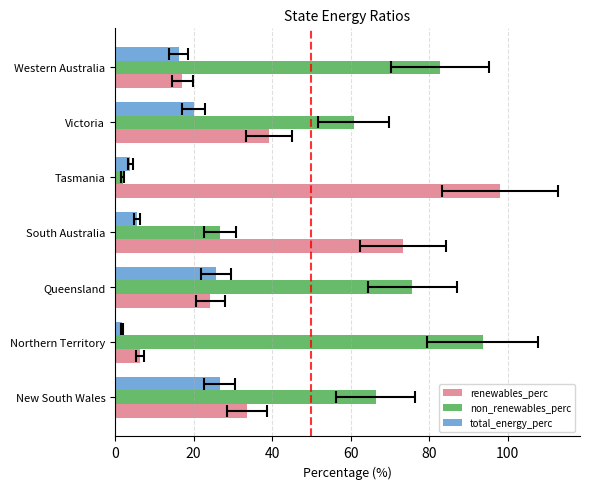

Which series changed the most between 0 and 120?

non_renewables_perc